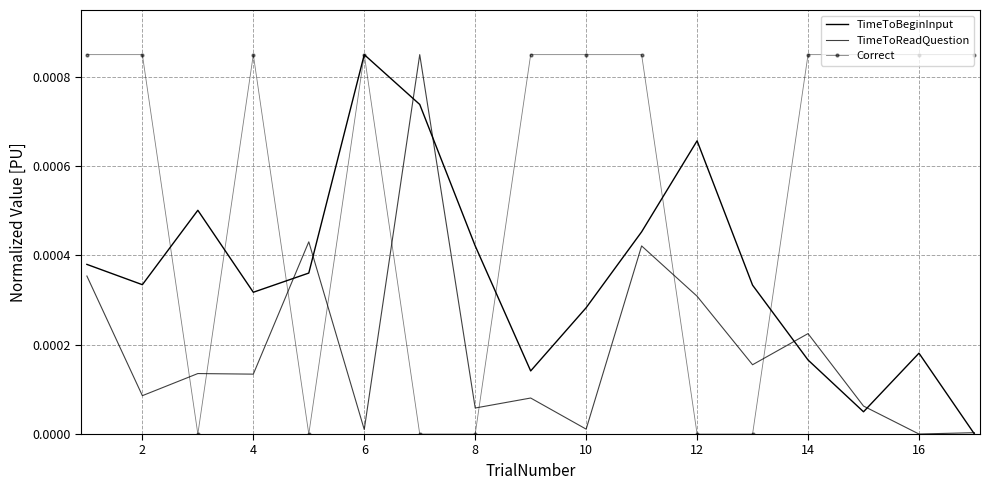

Which series has the largest range (max minus min)?

TimeToBeginInput